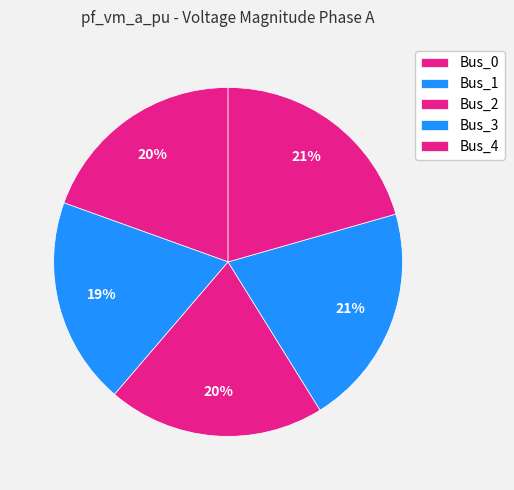

To the nearest percent, what percentage of the pie is Bus_2?

20%